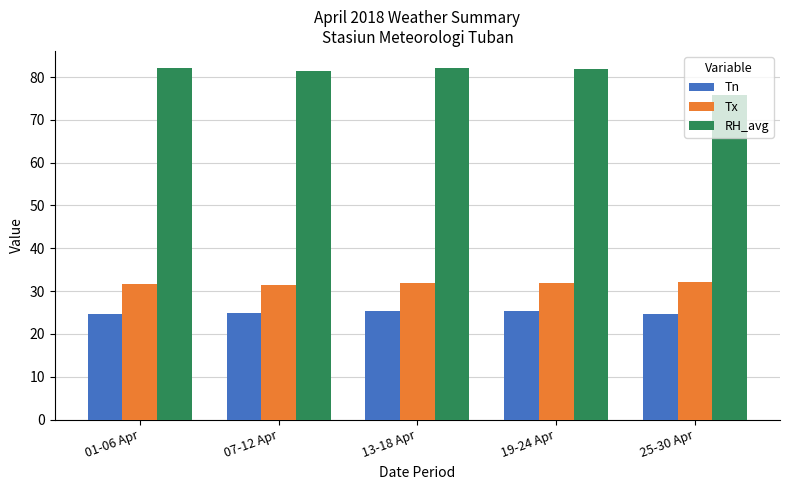

What is the smallest value displayed?

24.7